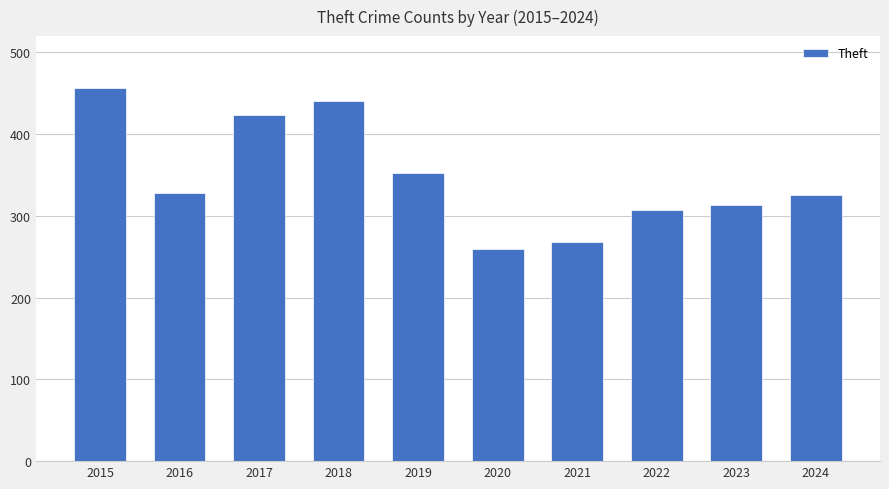

The value at 2021 is 436. True or false?

False